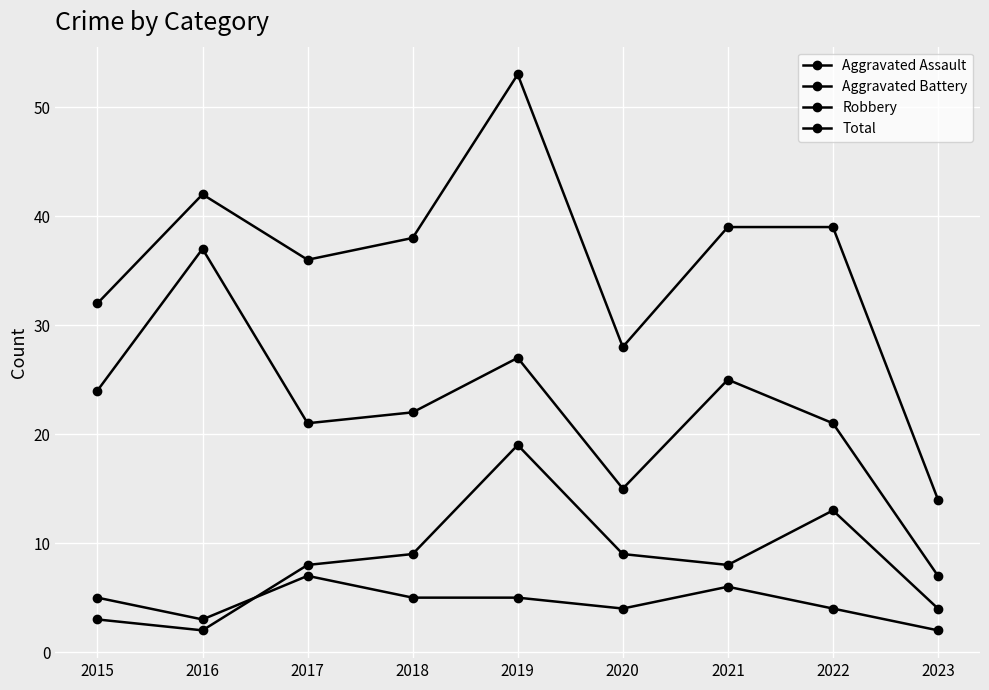

Which has a higher value, 2018 or 2023?

2018